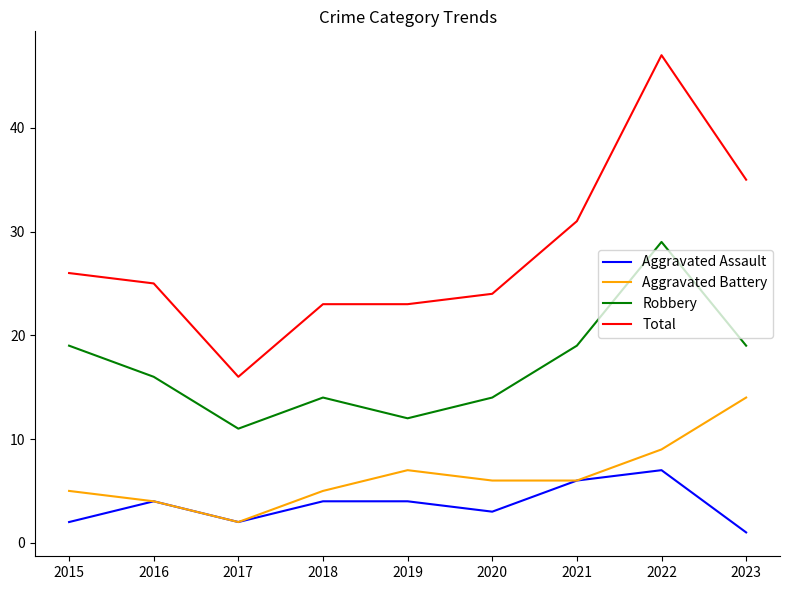

What is the difference between the maximum and minimum values in the Robbery series?

18